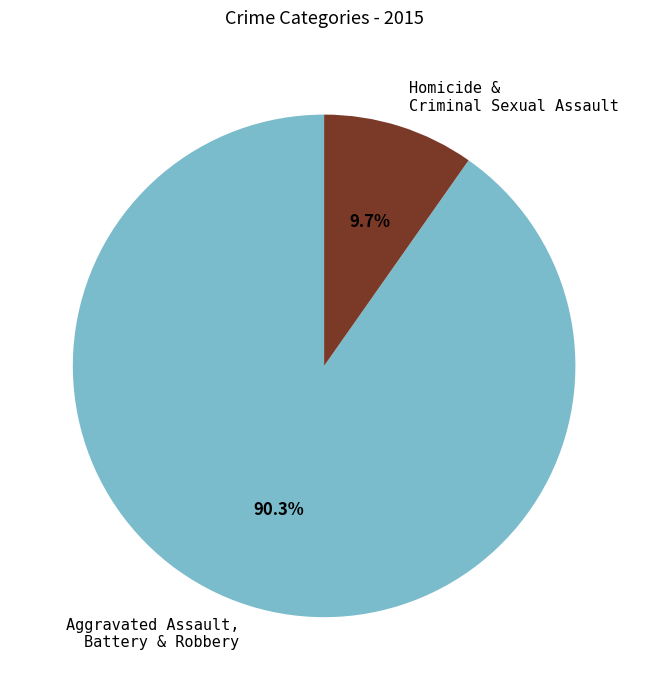

What is the total percentage of Homicide & Criminal Sexual Assault and Aggravated Assault, Battery & Robbery?

100.0%